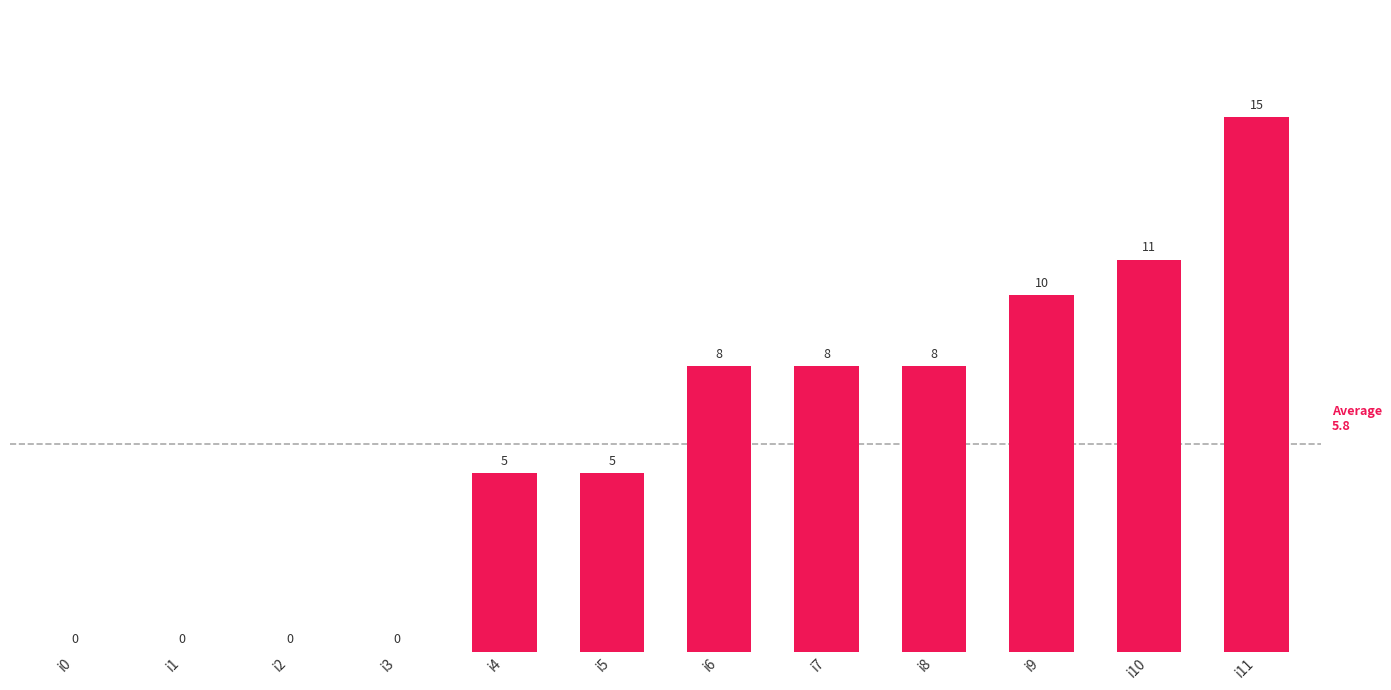

What is the change in value from i4 to i9?

+5